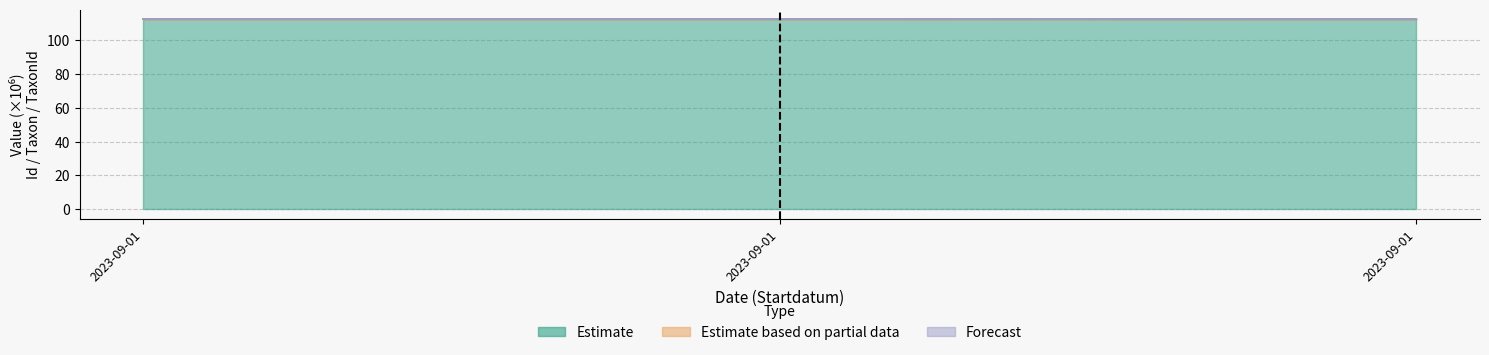

Is it true that Forecast equals 200.3 at 2023-09-01?

False